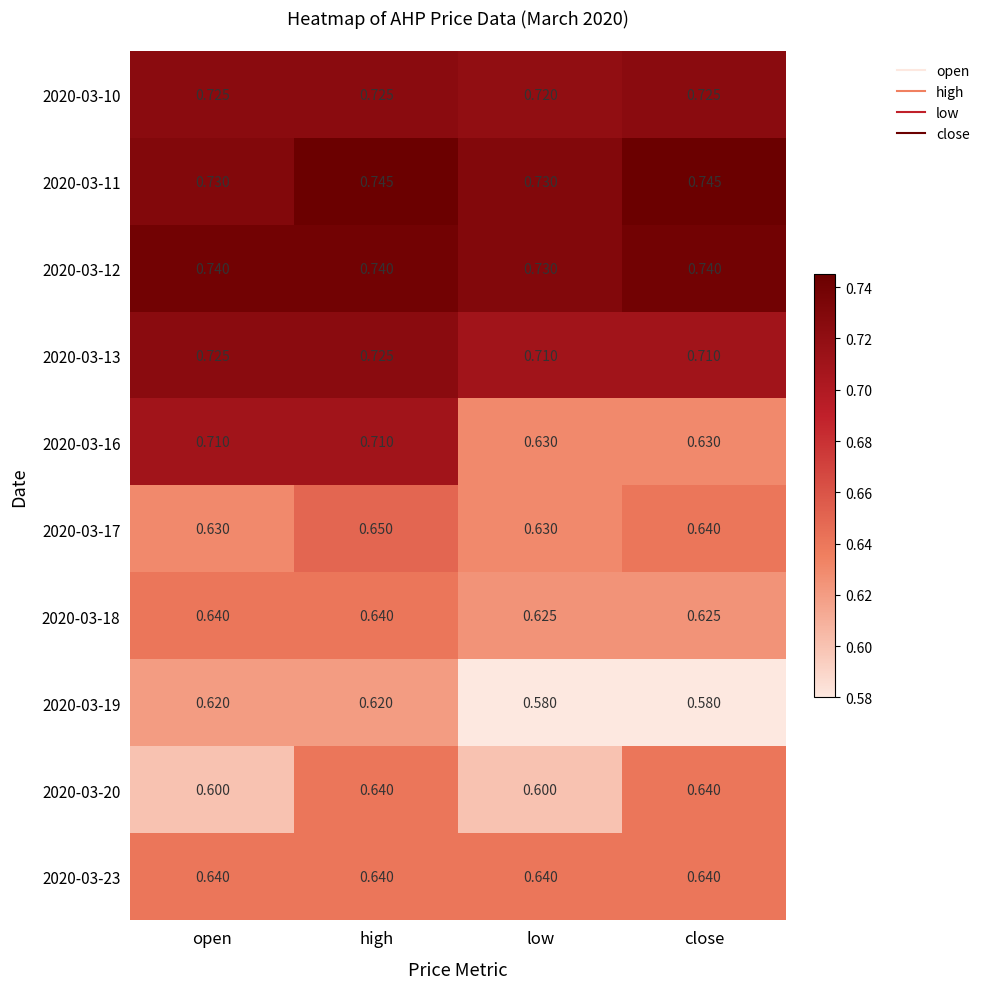

At which label is 2020-03-12 closest to 0?

low